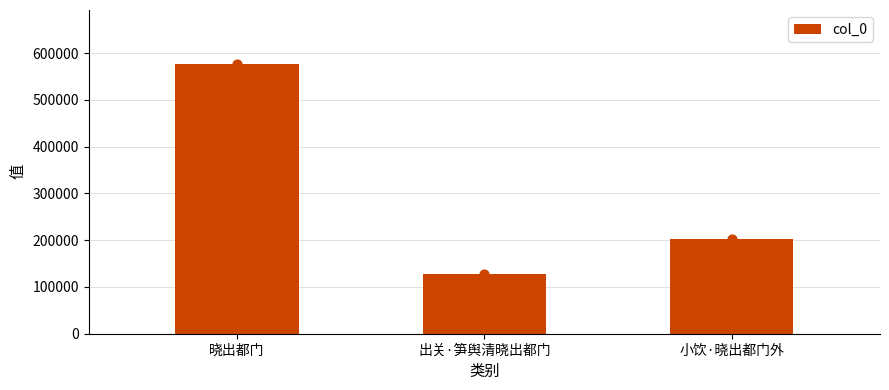

What is the ratio of the value at 出关·笋舆清晓出都门 to the value at 晓出都门?

0.2